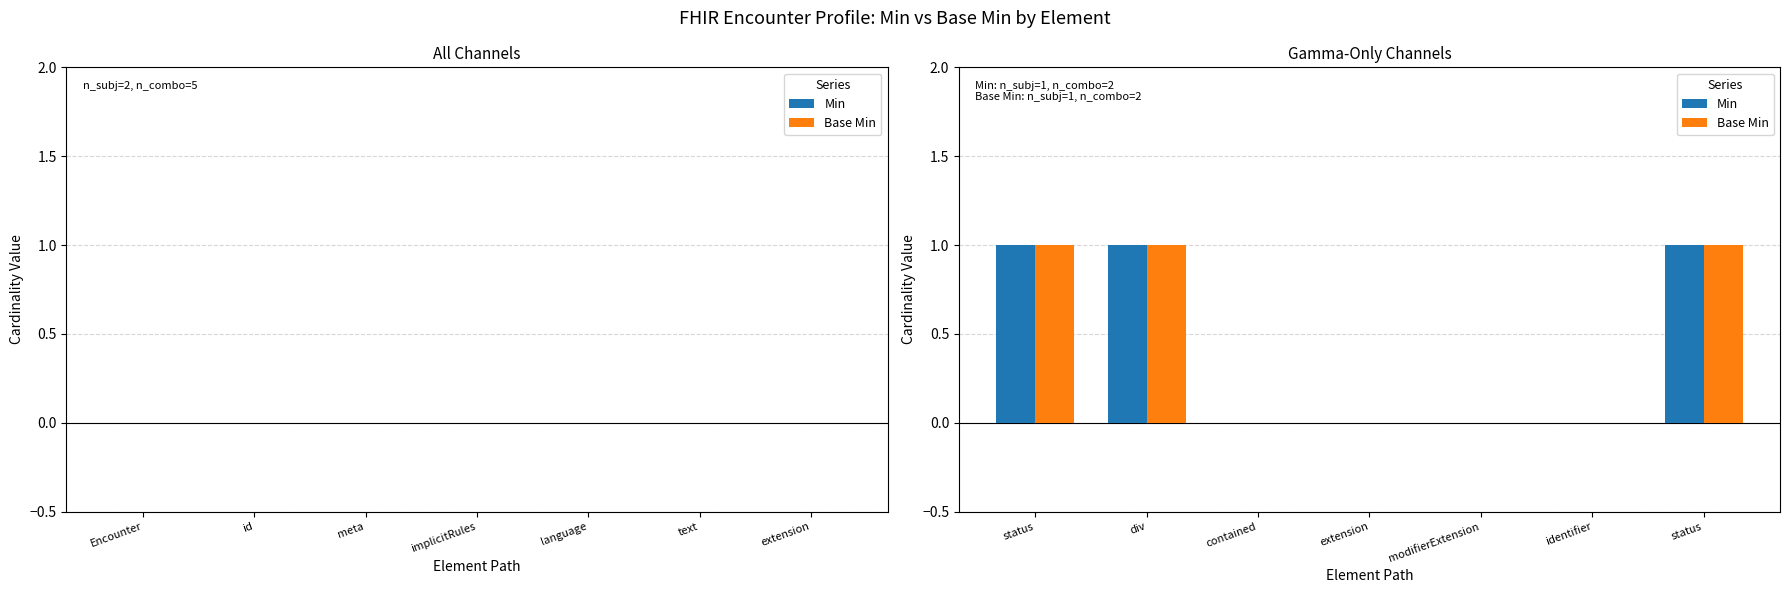

What are all the series names shown in the legend?

Min, Base Min